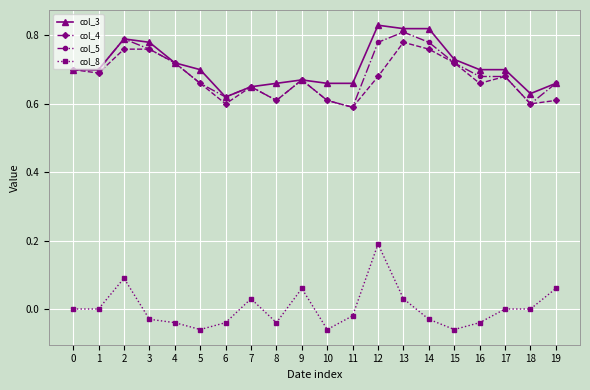

The value of col_4 at 2 is 1.3. True or false?

False